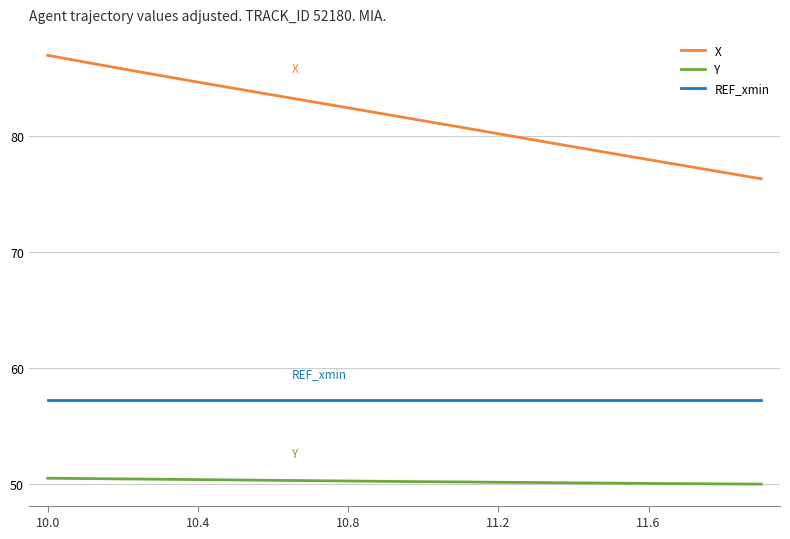

Rank the series by their average value, from highest to lowest.

X, REF_xmin, Y